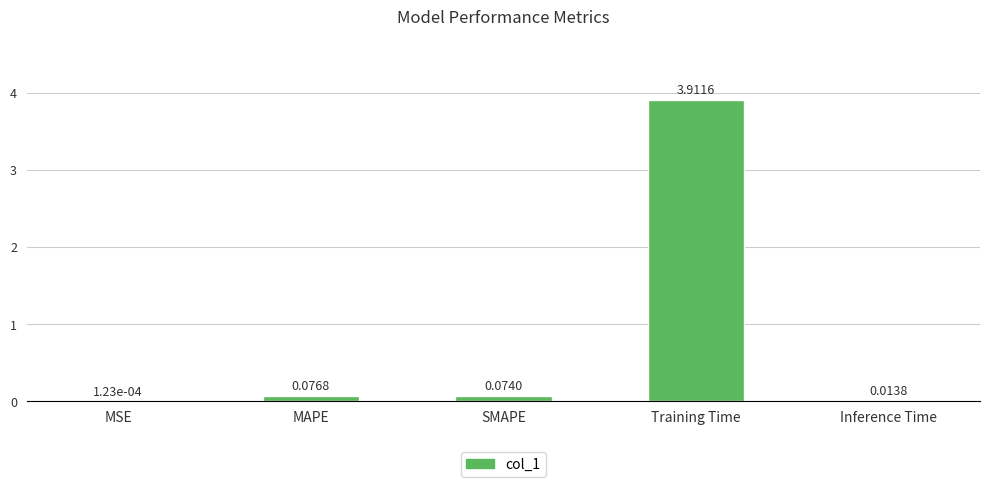

What is the greatest value displayed?

3.9